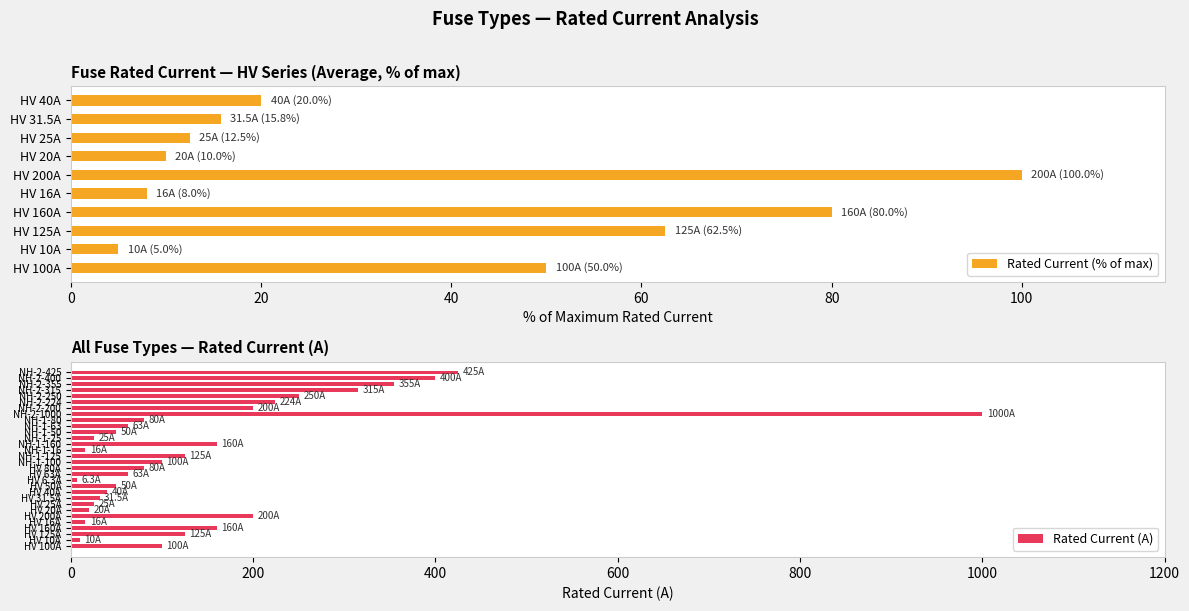

Reading left to right, list all the values displayed in this chart.

HV 100A=100.0	HV 10A=10.0	HV 125A=125.0	HV 160A=160.0	HV 16A=16.0	HV 200A=200.0	HV 20A=20.0	HV 25A=25.0	HV 31.5A=31.5	HV 40A=40.0	HV 50A=50.0	HV 6.3A=6.3	HV 63A=63.0	HV 80A=80.0	NH-1-100=100.0	NH-1-125=125.0	NH-1-16=16.0	NH-1-160=160.0	NH-1-25=25.0	NH-1-50=50.0	NH-1-63=63.0	NH-1-80=80.0	NH-2-1000=1000.0	NH-2-200=200.0	NH-2-224=224.0	NH-2-250=250.0	NH-2-315=315.0	NH-2-355=355.0	NH-2-400=400.0	NH-2-425=425.0